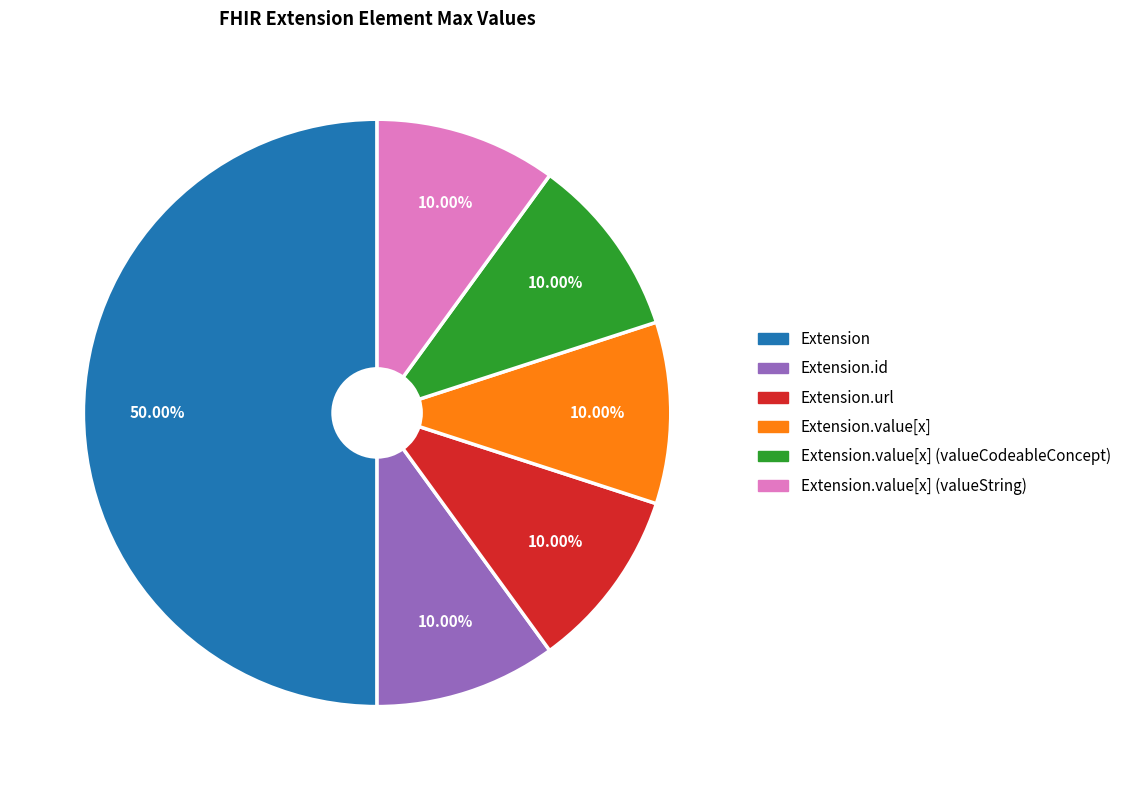

Count the number of slices in the pie.

6